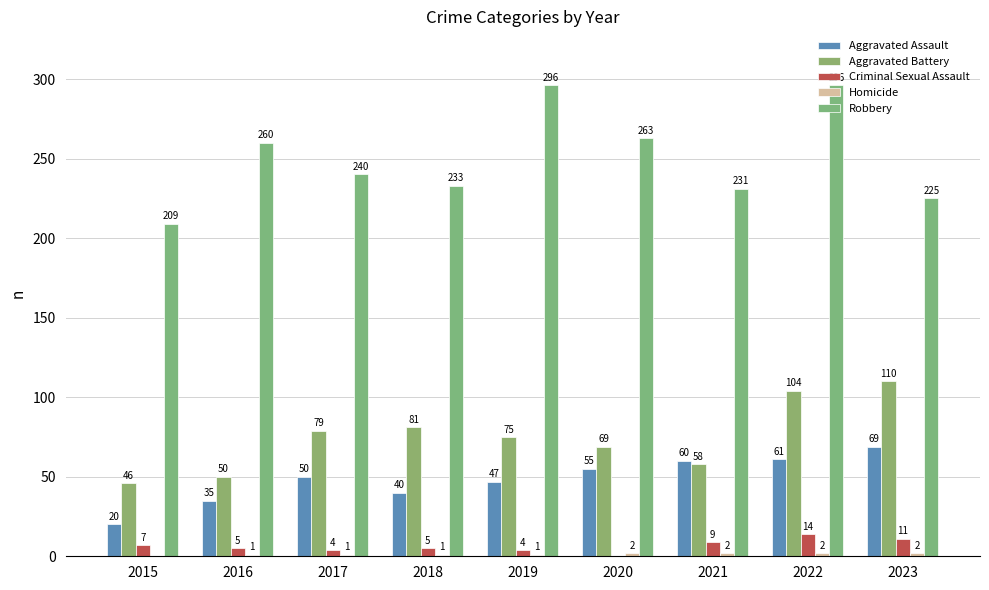

Count the number of data series in this chart.

5